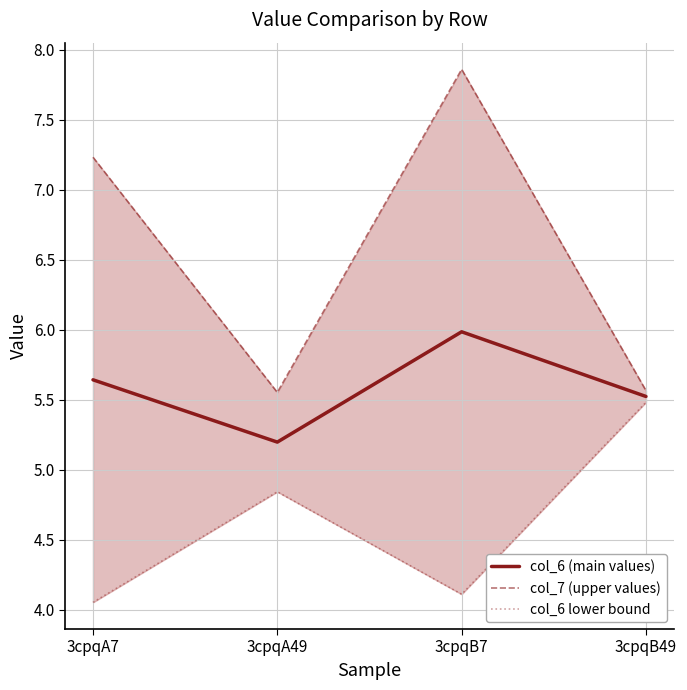

At which category does col_6 (main values) reach its first local valley?

3cpqA49